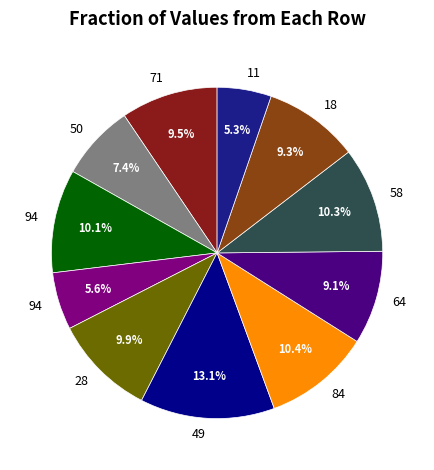

How many slices are in this pie chart?

11